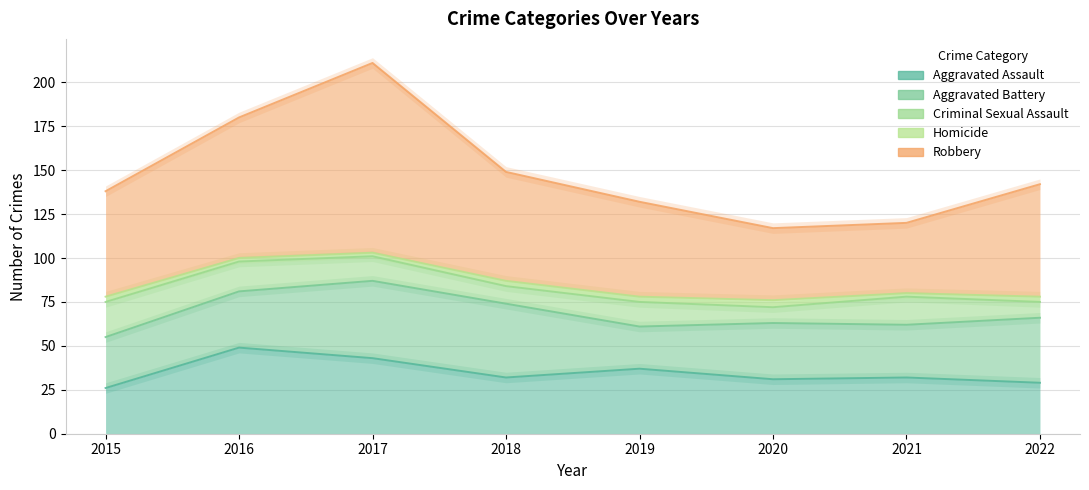

The Aggravated Assault series shows 35 at 2015. True or false?

False